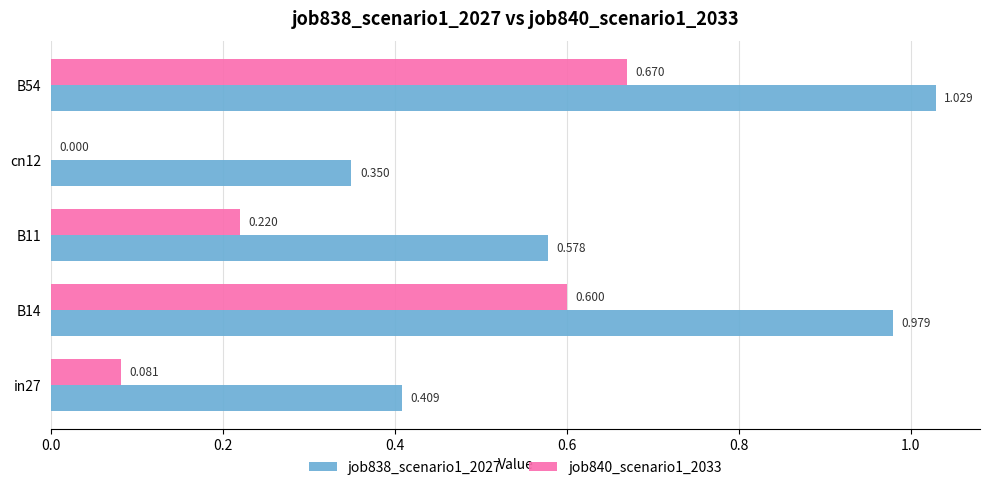

Which series has the largest total across all categories?

job838_scenario1_2027